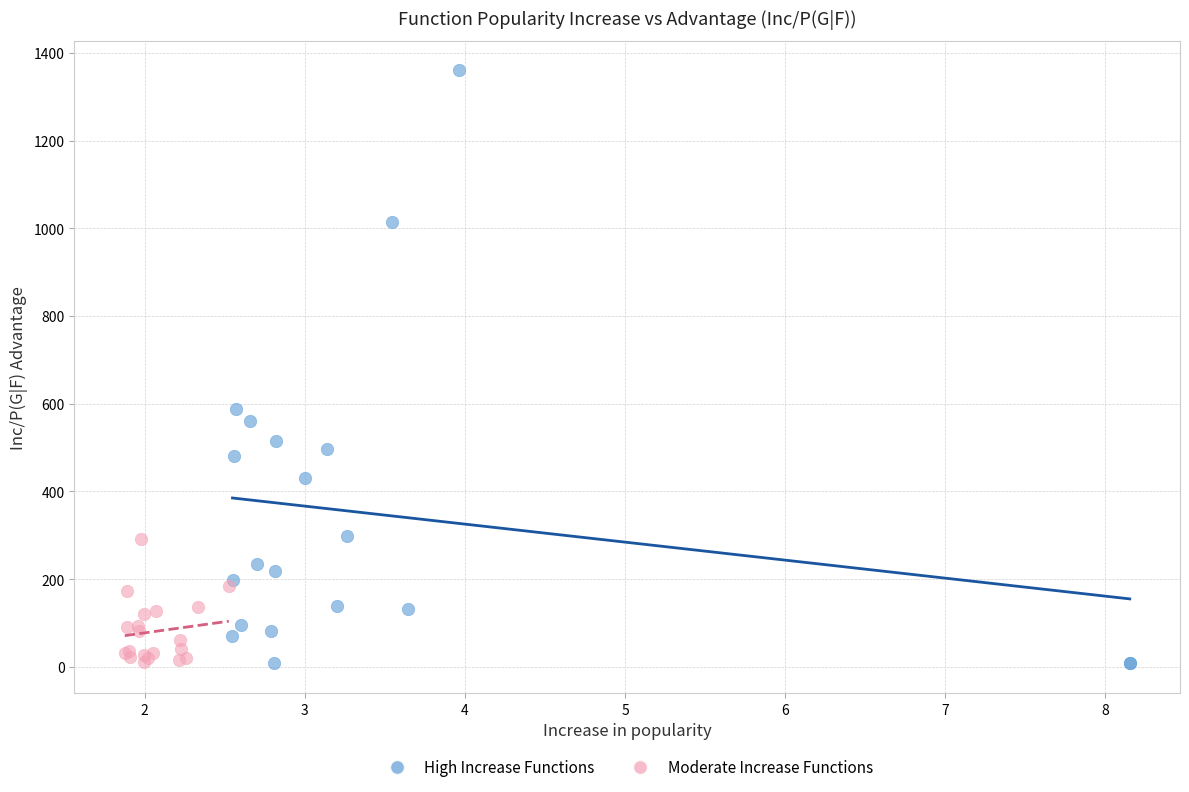

Which series has the largest Y range (max minus min)?

High Increase Functions